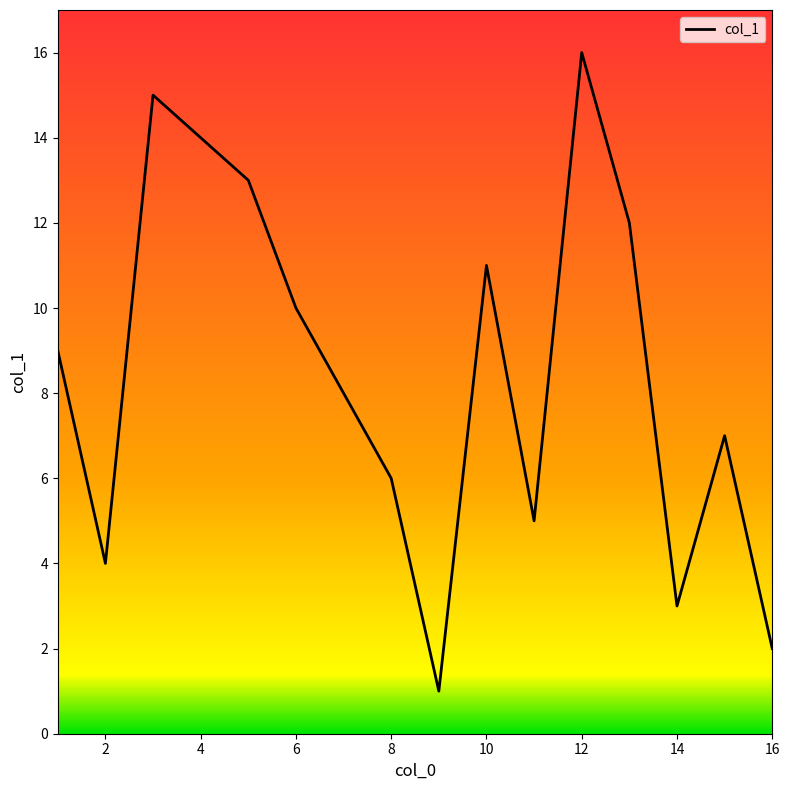

What is the difference between the maximum and minimum values?

15